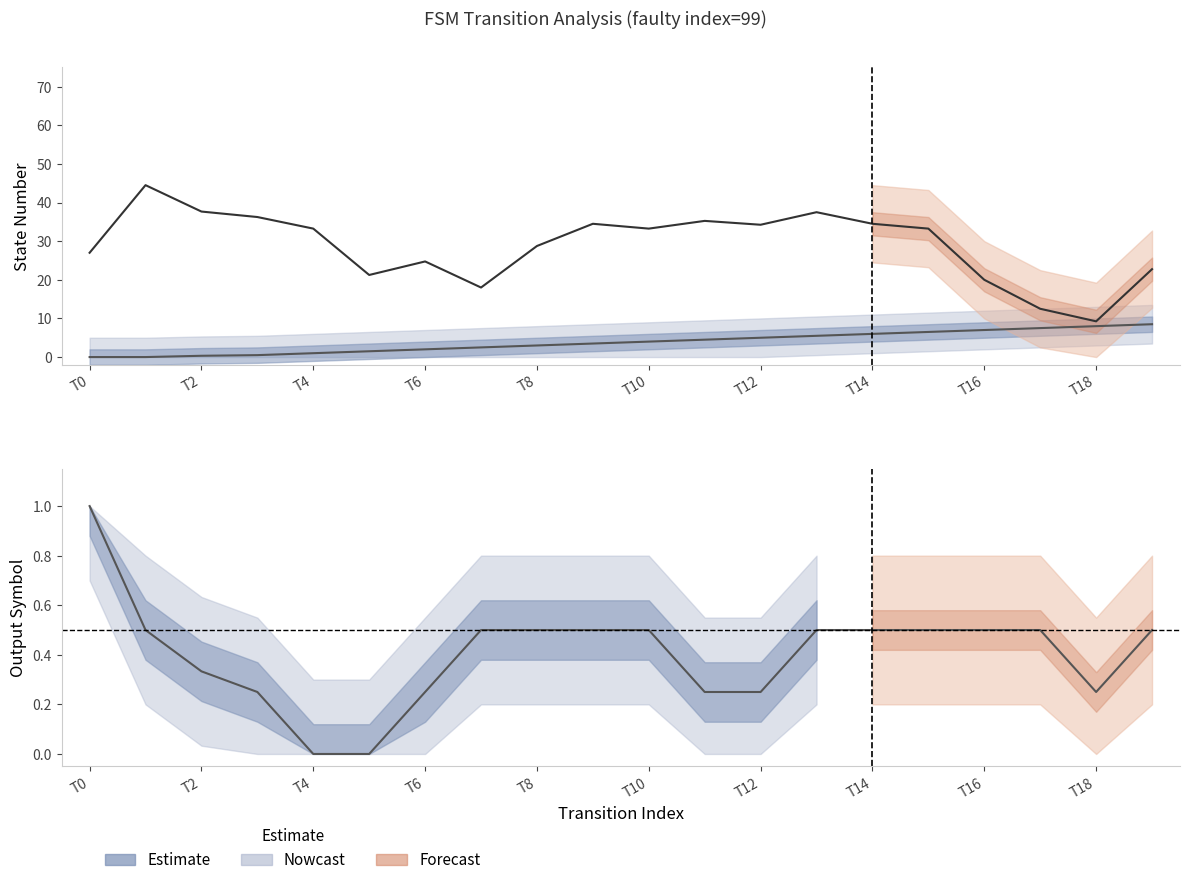

Between T6 and 13, which is larger?

13